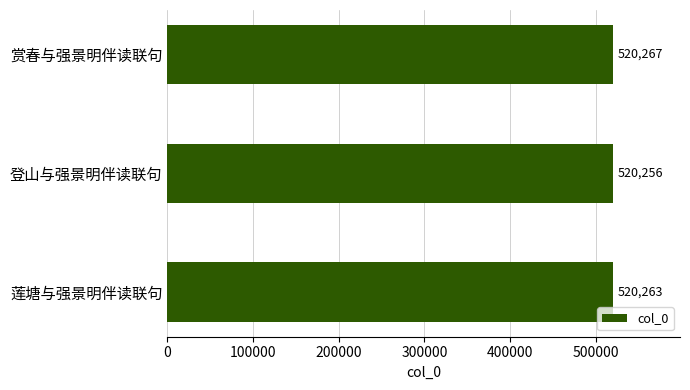

Rank the categories by value from lowest to highest.

登山与强景明伴读联句, 莲塘与强景明伴读联句, 赏春与强景明伴读联句